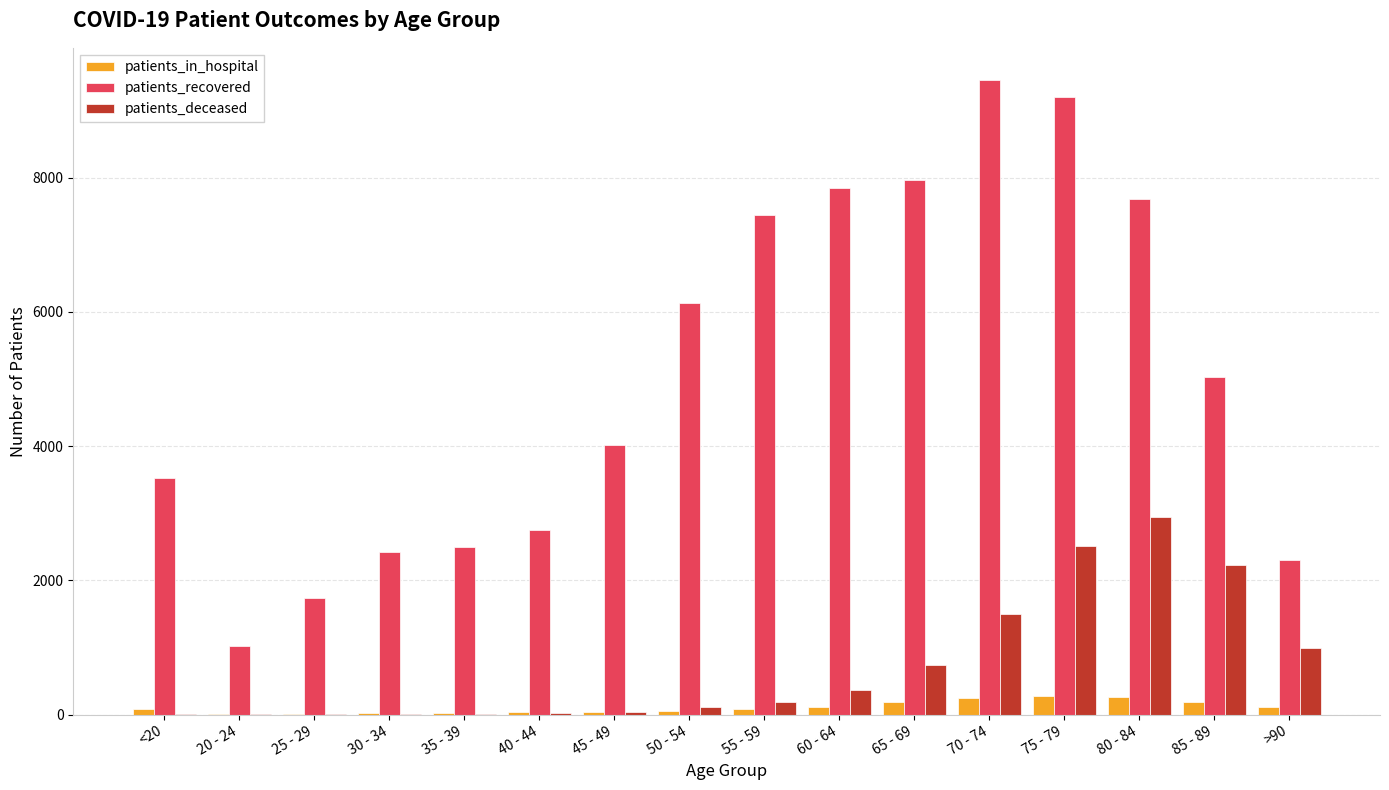

What are all the series names shown in the legend?

patients_in_hospital, patients_recovered, patients_deceased